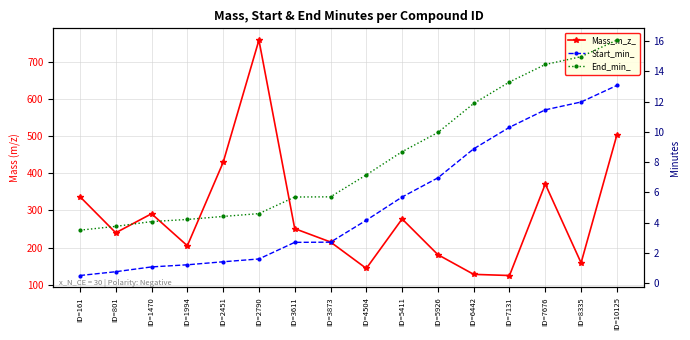

What is the total value across all series at ID=1994?

210.5